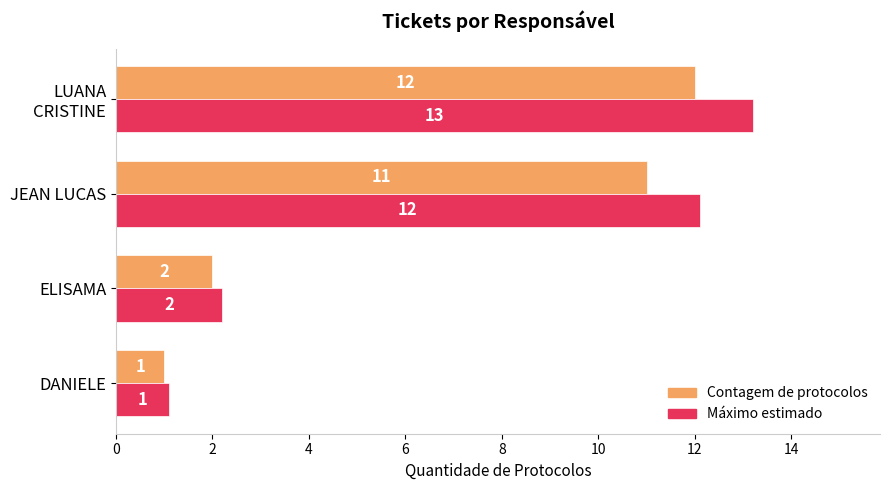

What is the difference between the second highest and minimum values in the Contagem de protocolos series?

10.0